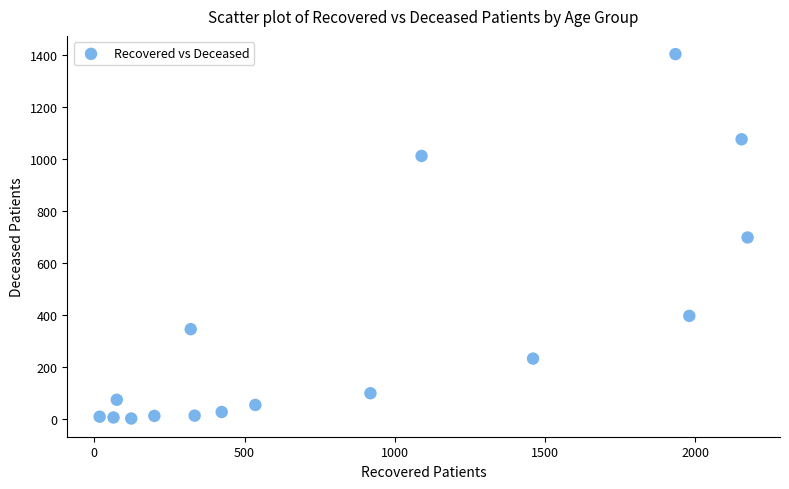

What is the range of Y values (max minus min)?

1399